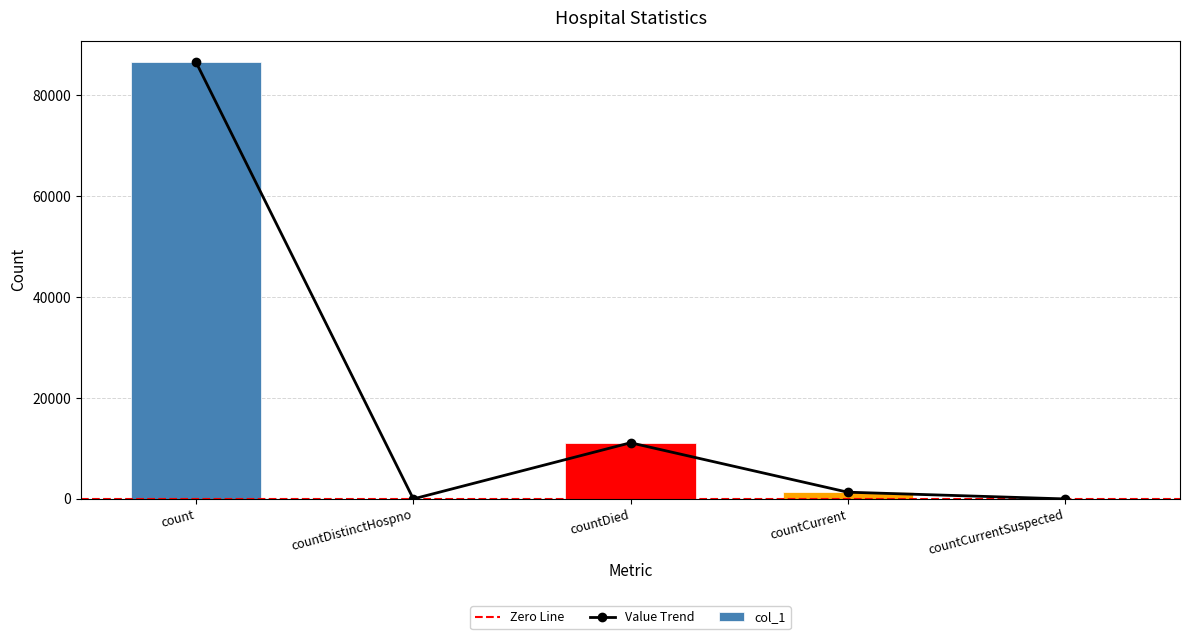

Are the bars grouped side by side (vs. stacked)?

No